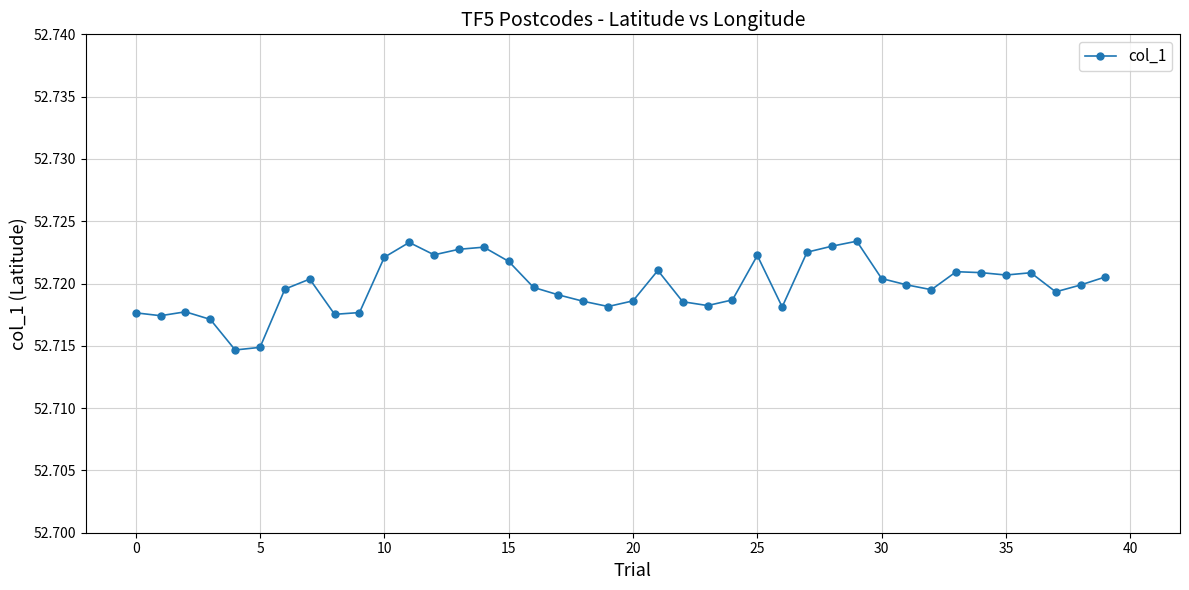

True or false: there are more than 0 points higher than both neighbors.

True